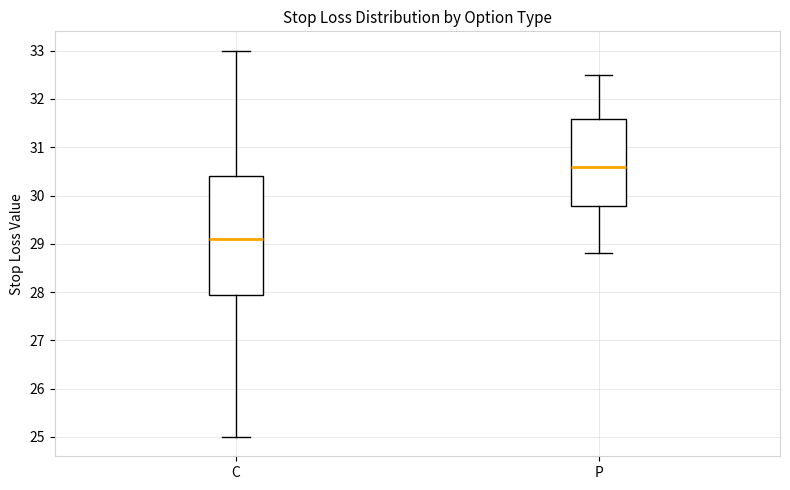

Which box has the highest median line?

P